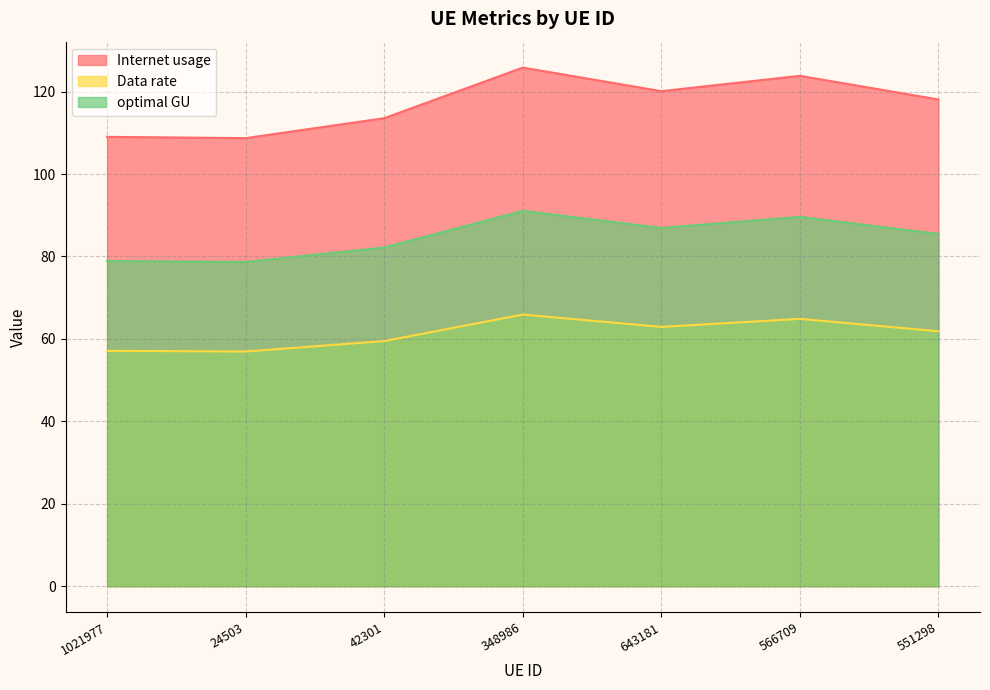

Where is the first local minimum for optimal GU?

24503